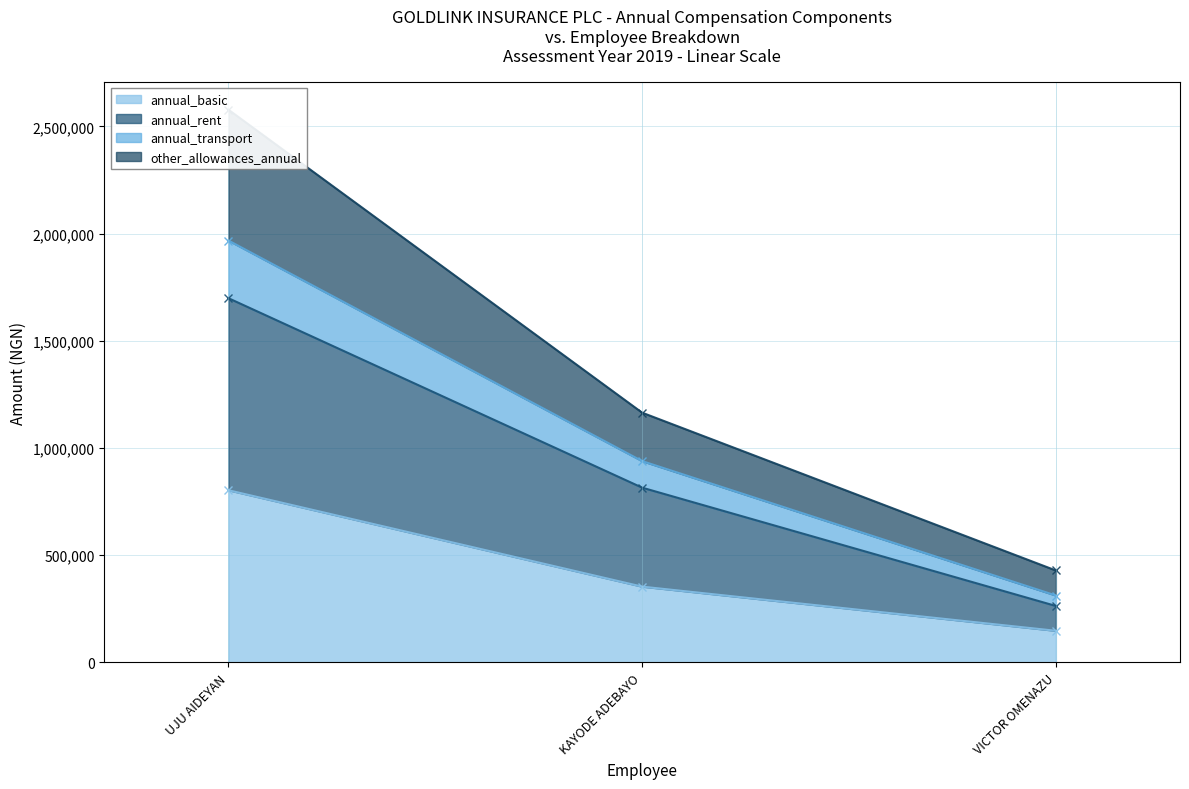

The value of annual_basic at UJU AIDEYAN is 802908.7. True or false?

True